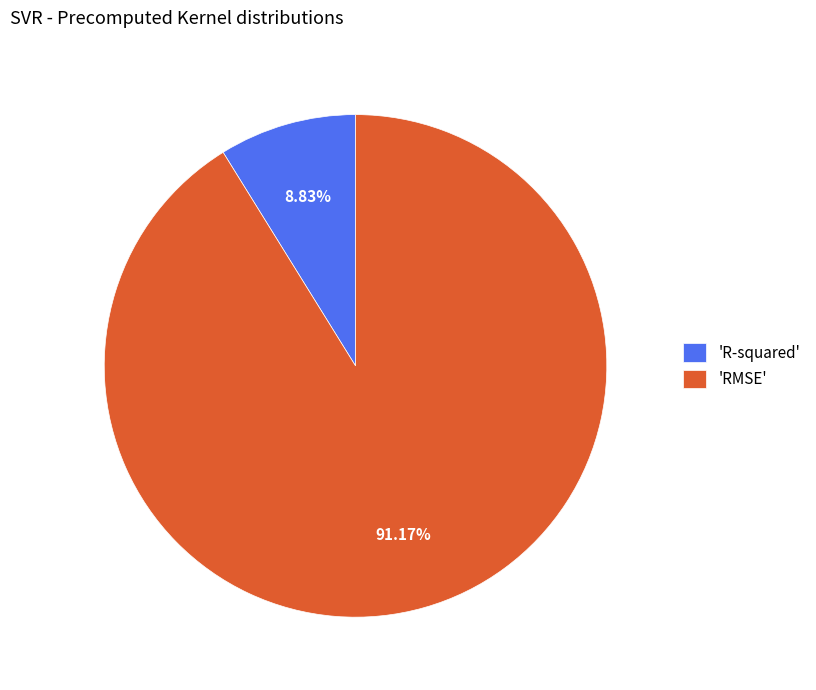

Count the number of slices in the pie.

2